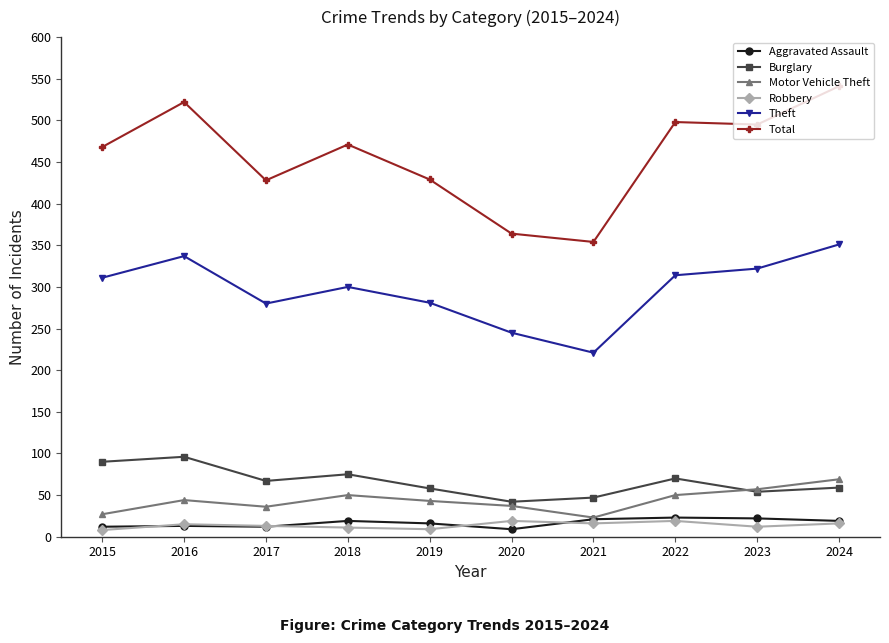

Which series has the largest total across all categories?

Total